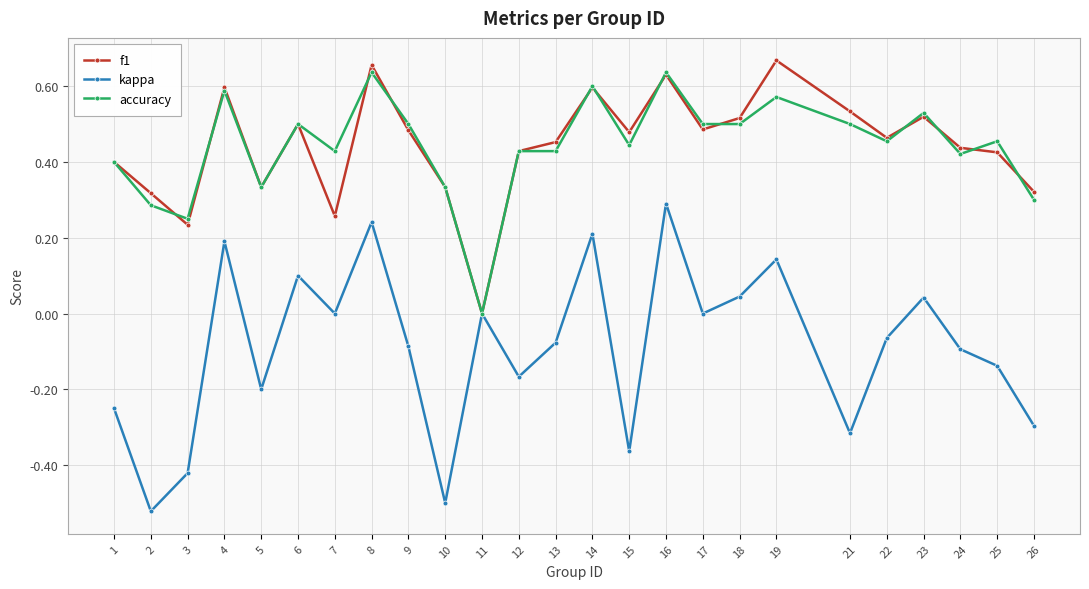

Which series has the widest spread of values?

kappa